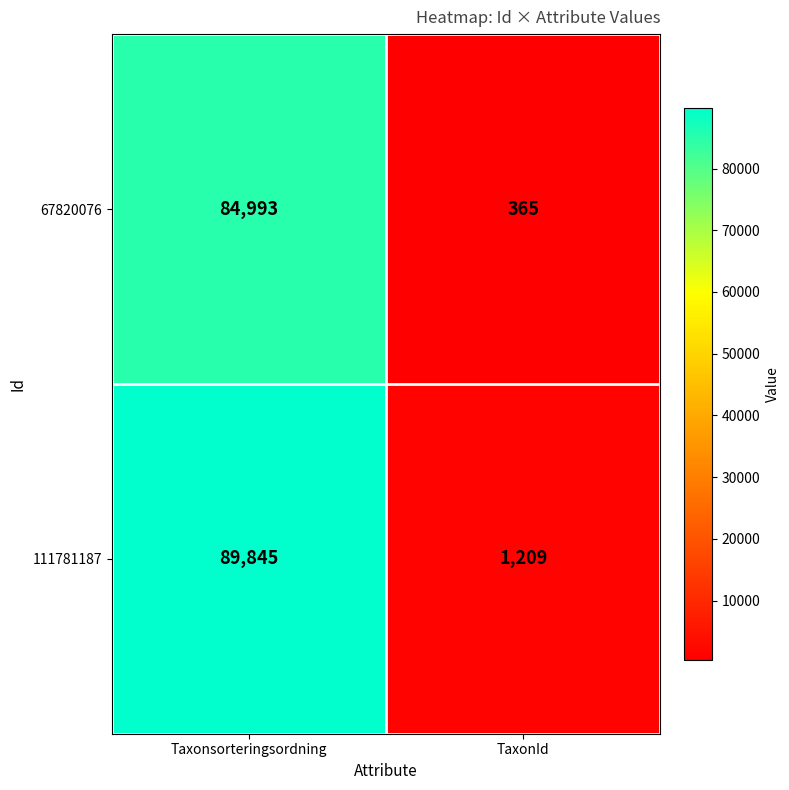

Reading right to left, list all the values displayed in this chart.

67820076: TaxonId=365	Taxonsorteringsordning=84993
111781187: TaxonId=1209	Taxonsorteringsordning=89845